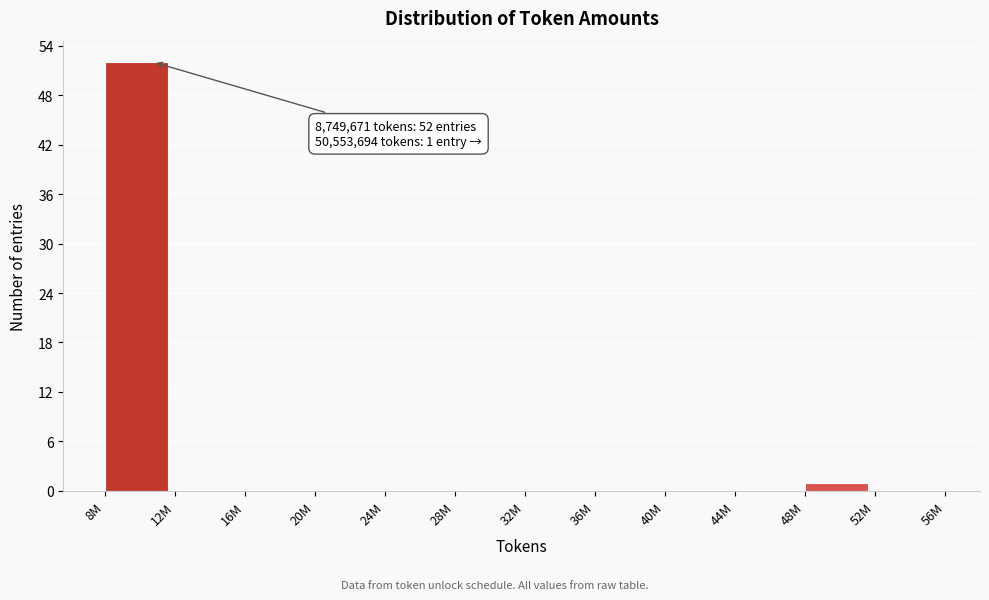

Reading left to right, what are all the values shown in this chart?

8M=52	12M=0	16M=0	20M=0	24M=0	28M=0	32M=0	36M=0	40M=0	44M=0	48M=1	52M=0